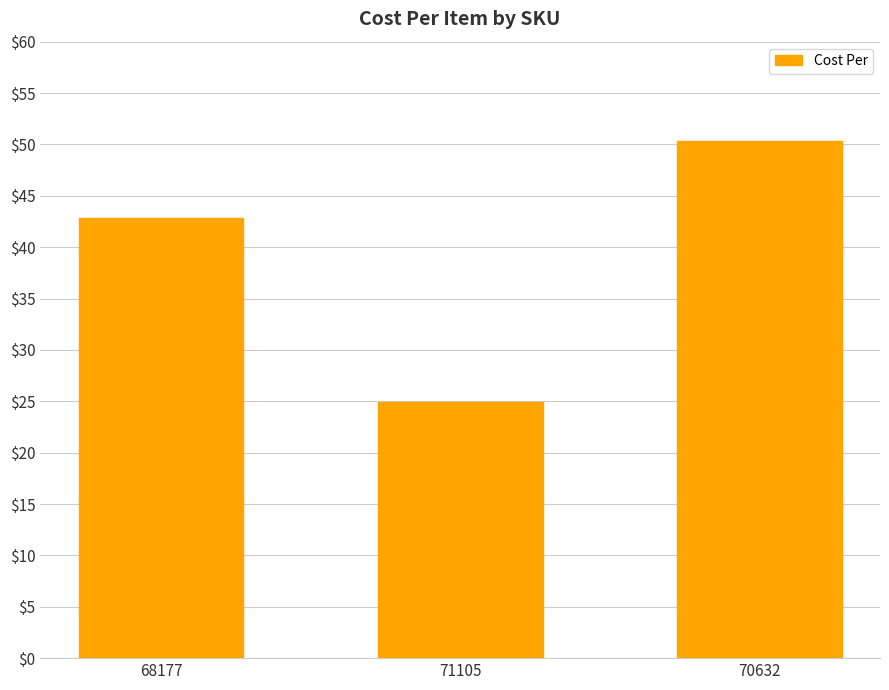

Are the bars grouped side by side (vs. stacked)?

No